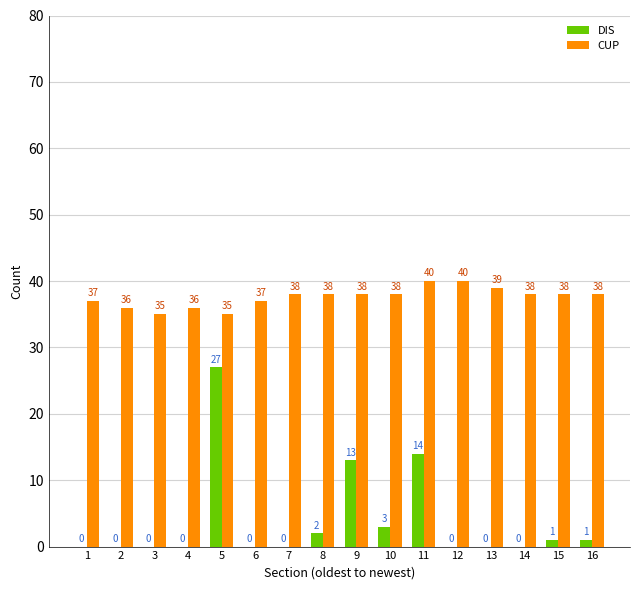

Count the number of categories in the chart.

16